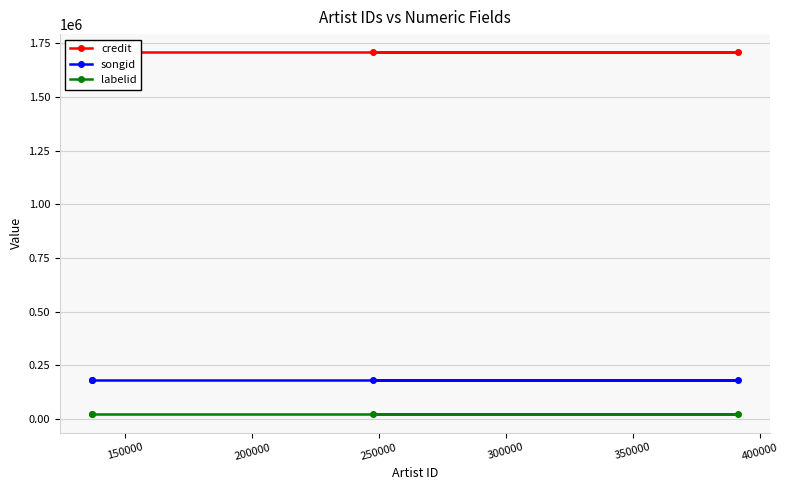

What is the value of the songid point at the 1st from the left?

183931